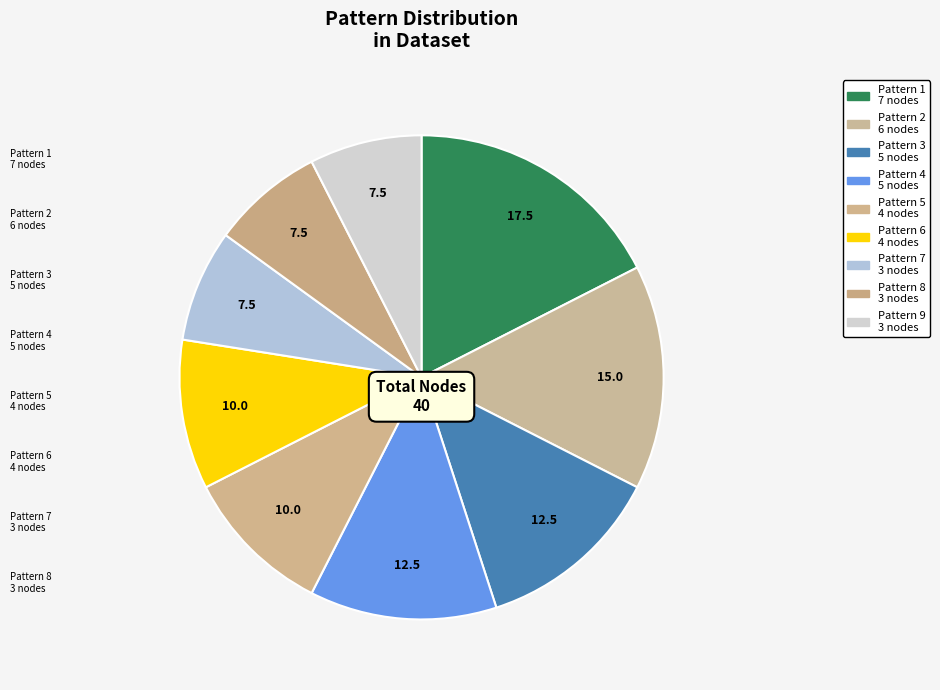

What portion of the pie excludes Pattern 6?

90.0%